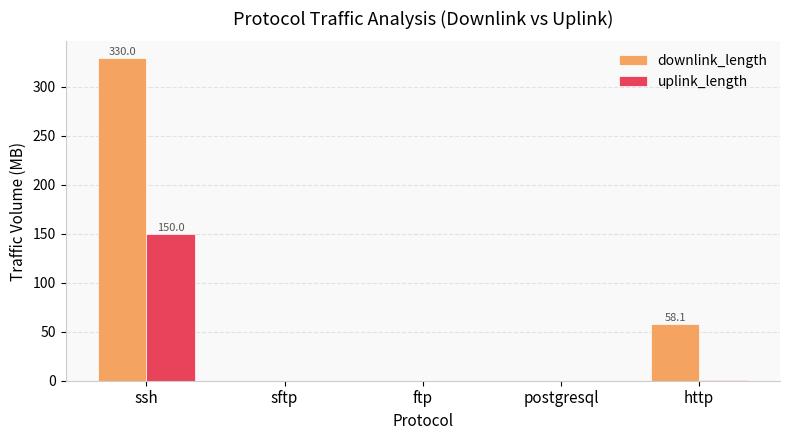

Which category has the highest value across all series?

ssh